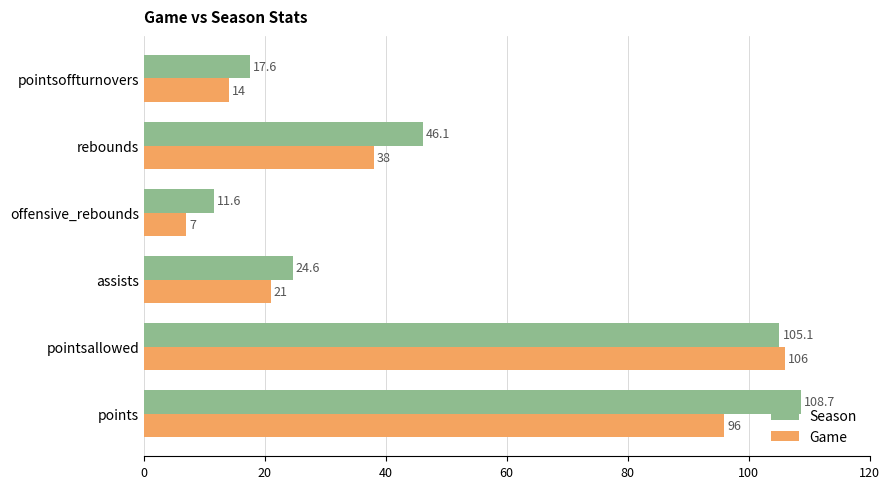

What is the highest value of the Season series?

108.7